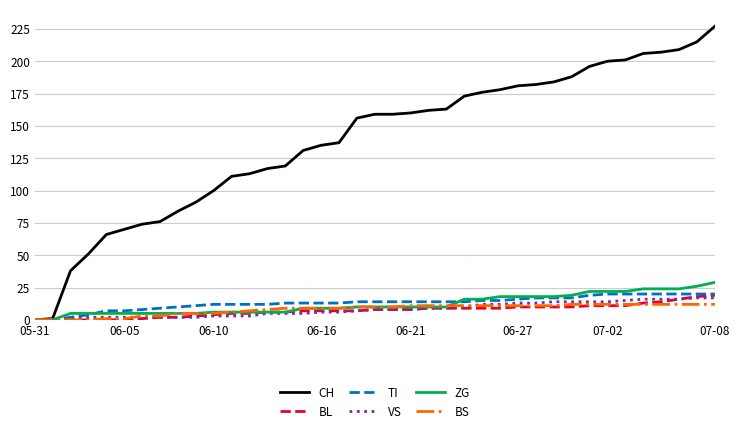

Which series has the largest total across all categories?

CH